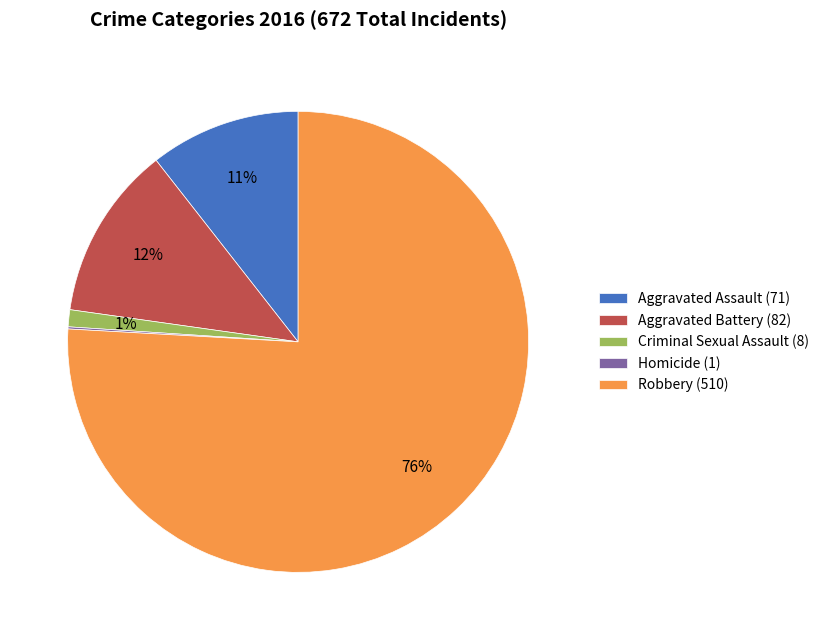

Which slice is the largest?

Robbery (510)